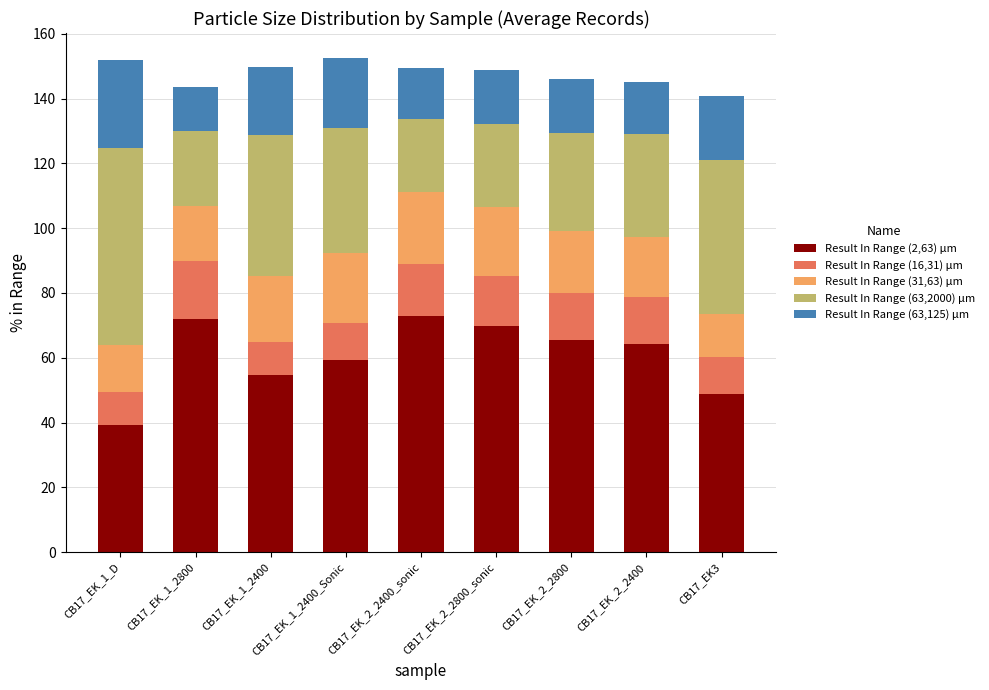

What is the sum of all Result In Range (2,63) μm values?

546.3